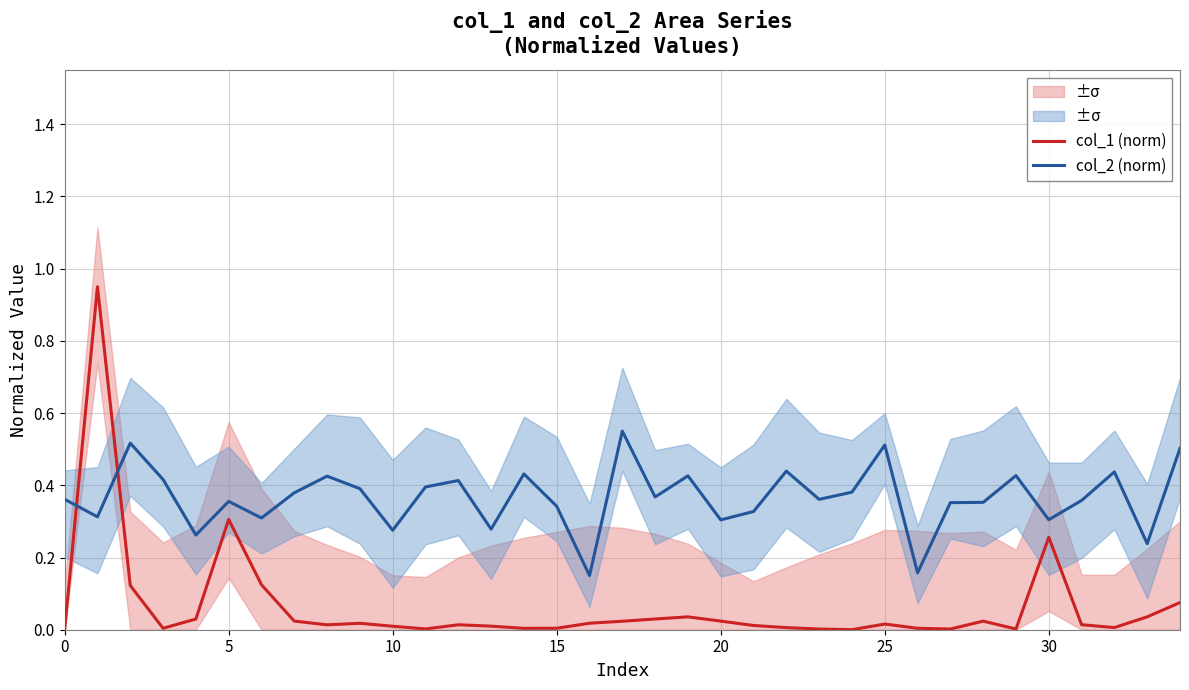

What is the difference between the highest and lowest values at 24?

0.4